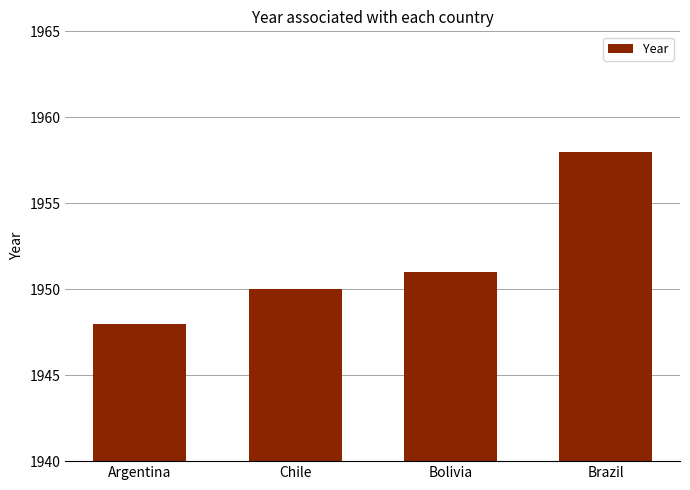

At which label is the value closest to 1953?

Bolivia